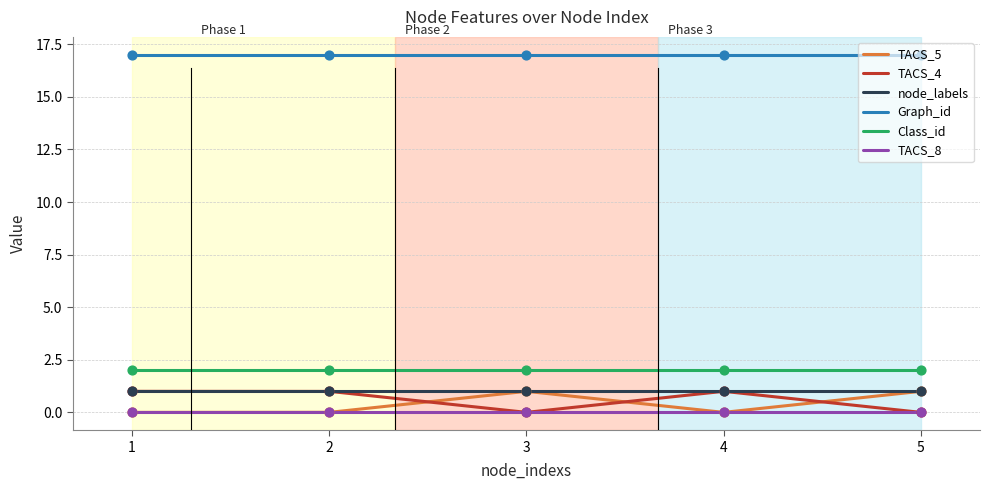

Is the value of TACS_5 at 5 greater than the value of Graph_id at 2?

No